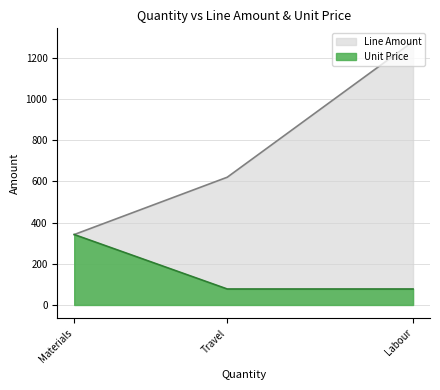

Rank the series by their average value, from highest to lowest.

Line Amount, Unit Price